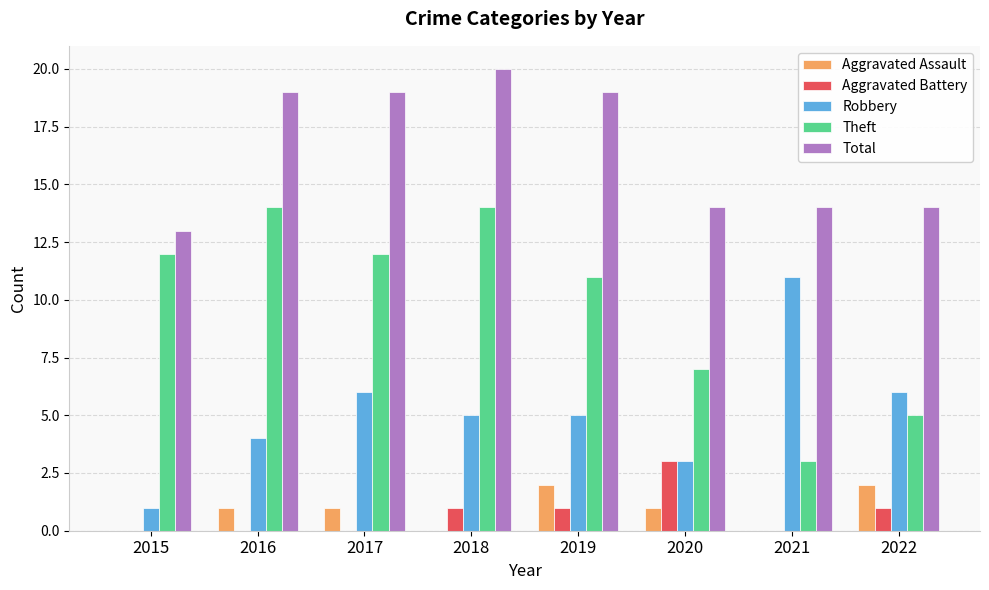

Between 2016 and 2021, which series saw the biggest shift?

Theft